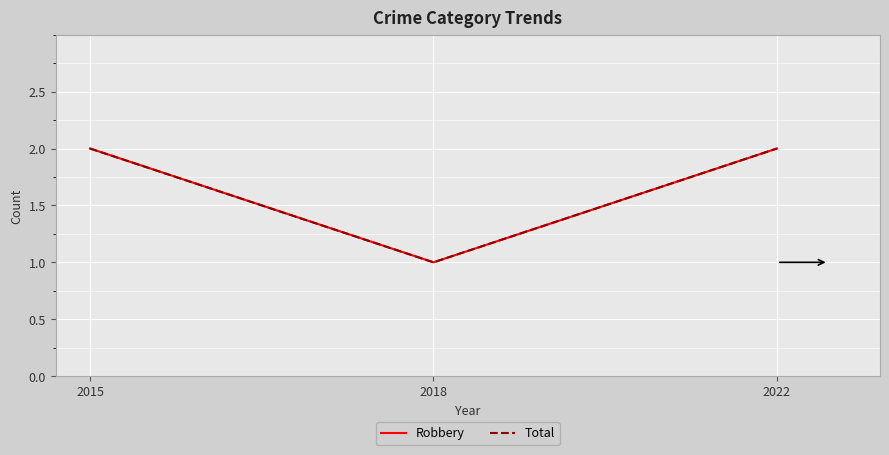

Which series has the widest spread of values?

Robbery